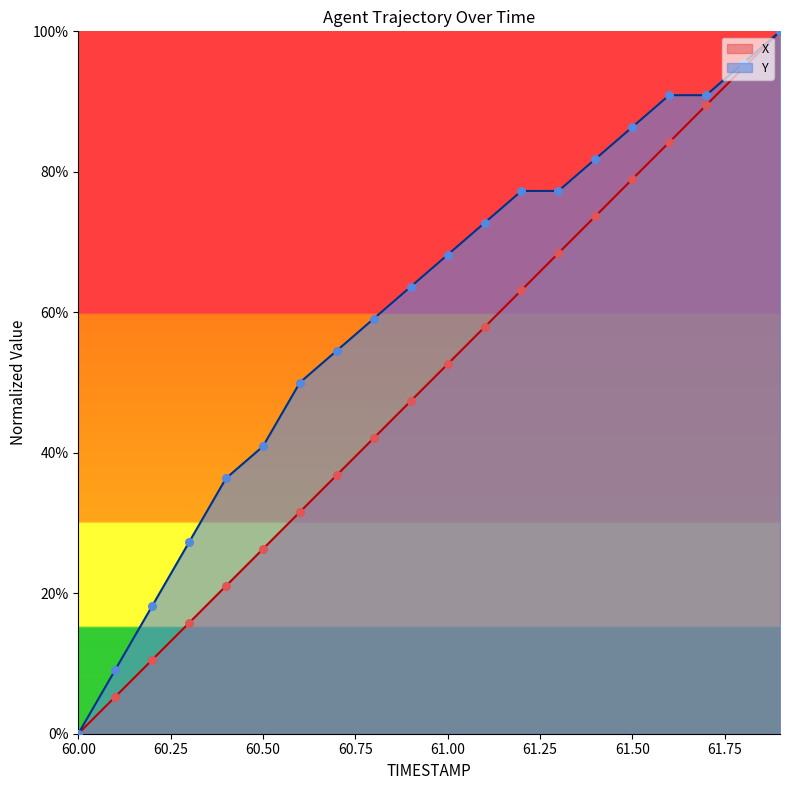

Which series contains the highest Y value?

X